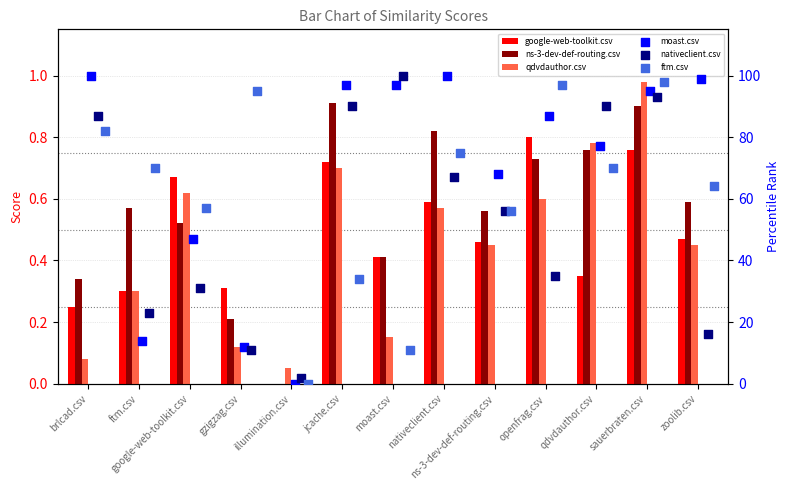

What are all the series names shown in the legend?

google-web-toolkit.csv, ns-3-dev-def-routing.csv, qdvdauthor.csv, moast.csv, nativeclient.csv, ftm.csv